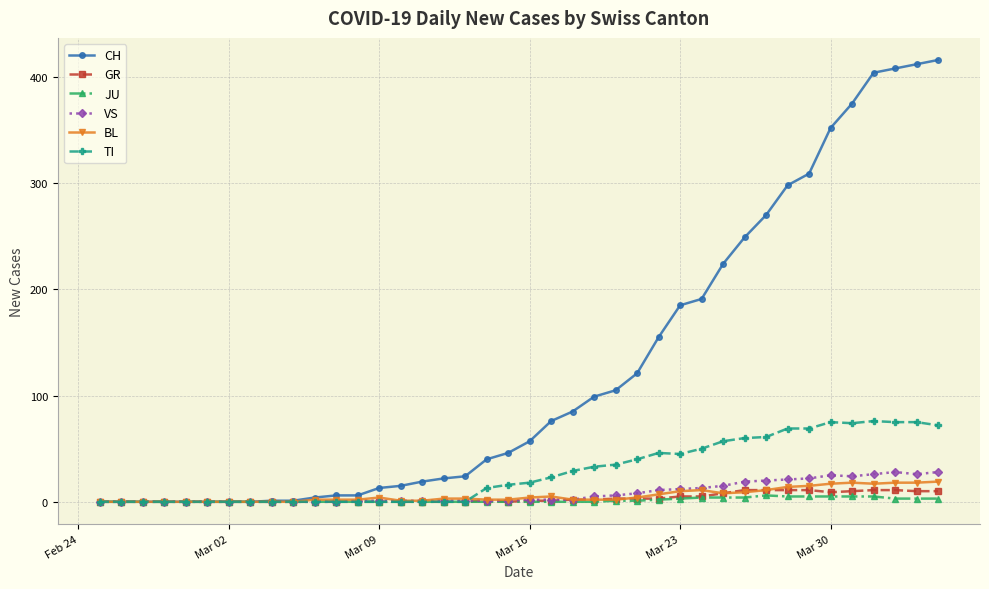

How many data points in TI are less than 18?

20